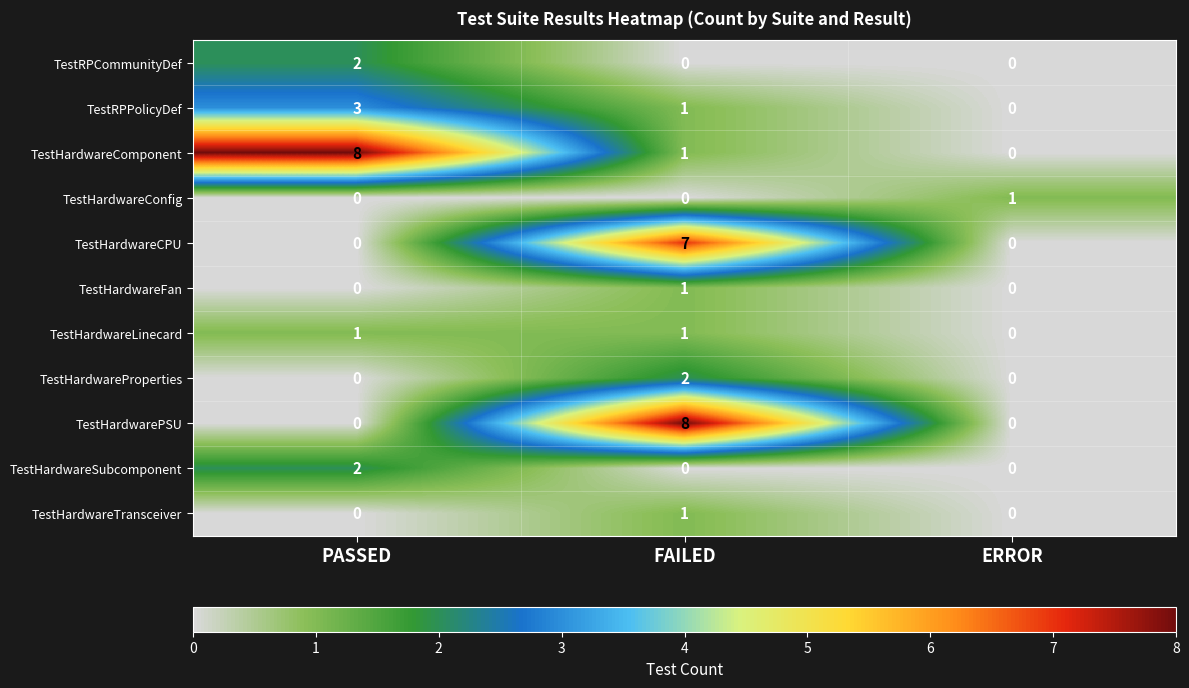

What is the difference between the highest and lowest values at PASSED?

8